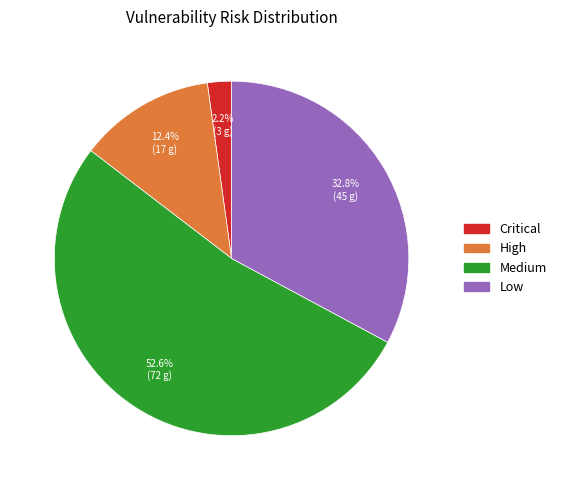

Is there a majority slice in this chart?

Yes